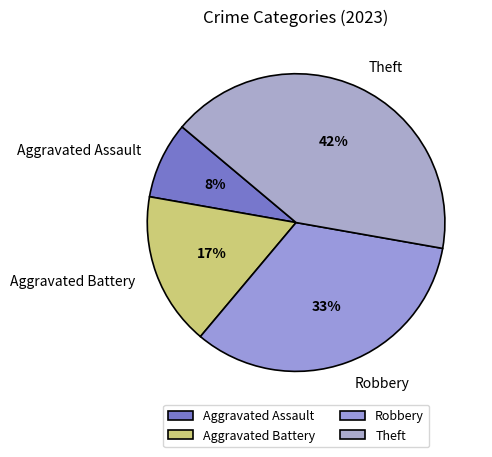

How many segments does this pie chart have?

4